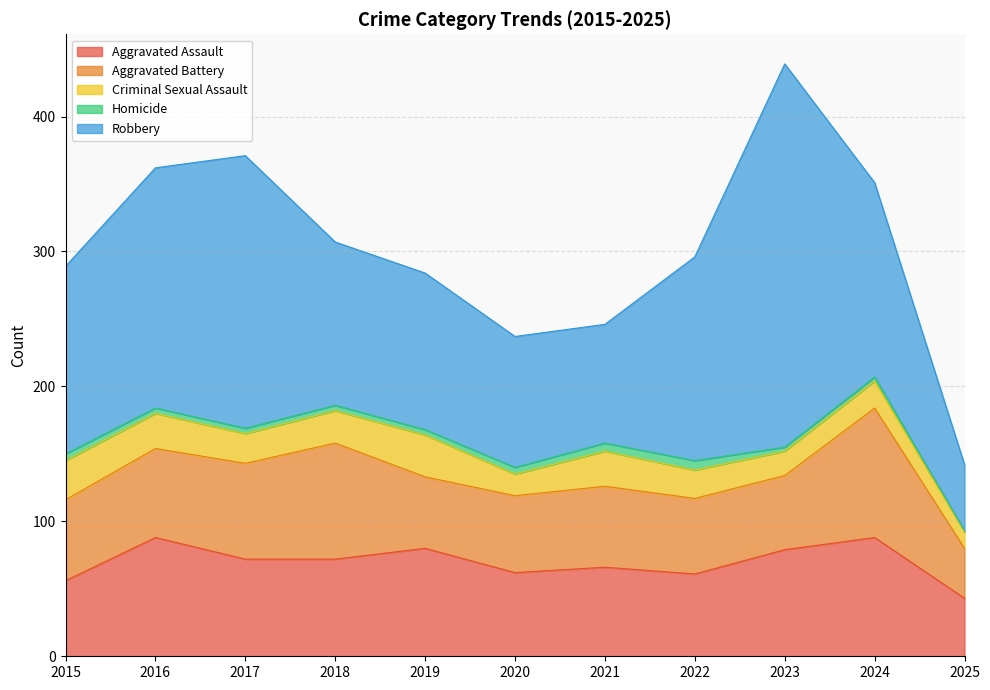

At how many categories does at least one series exceed 258?

1